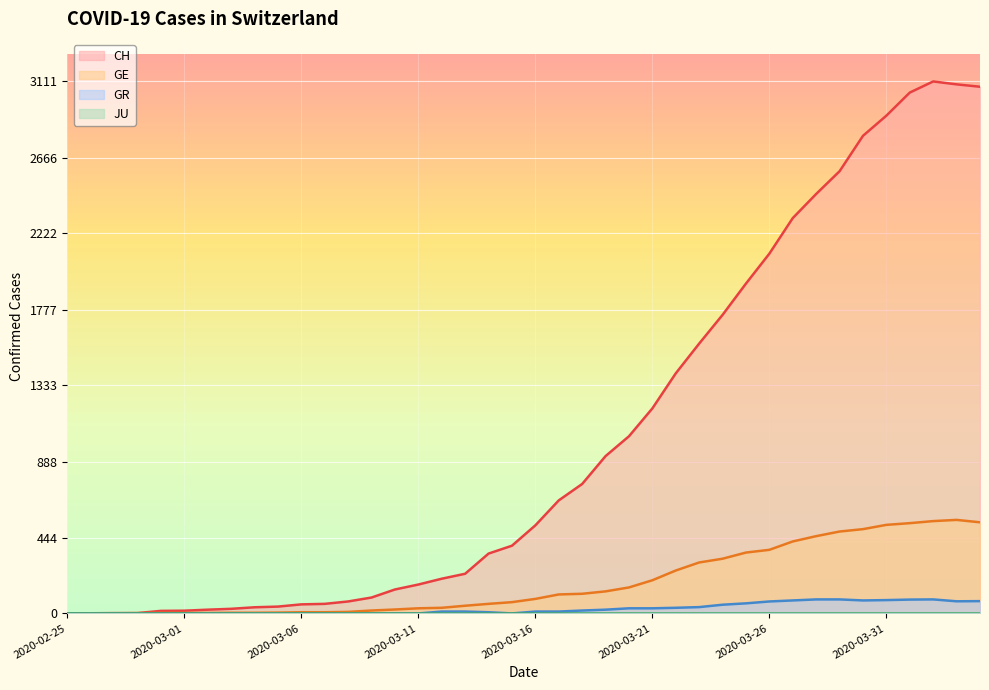

Is the value of CH at 2020-02-28 greater than the value of GR at 2020-04-02?

No